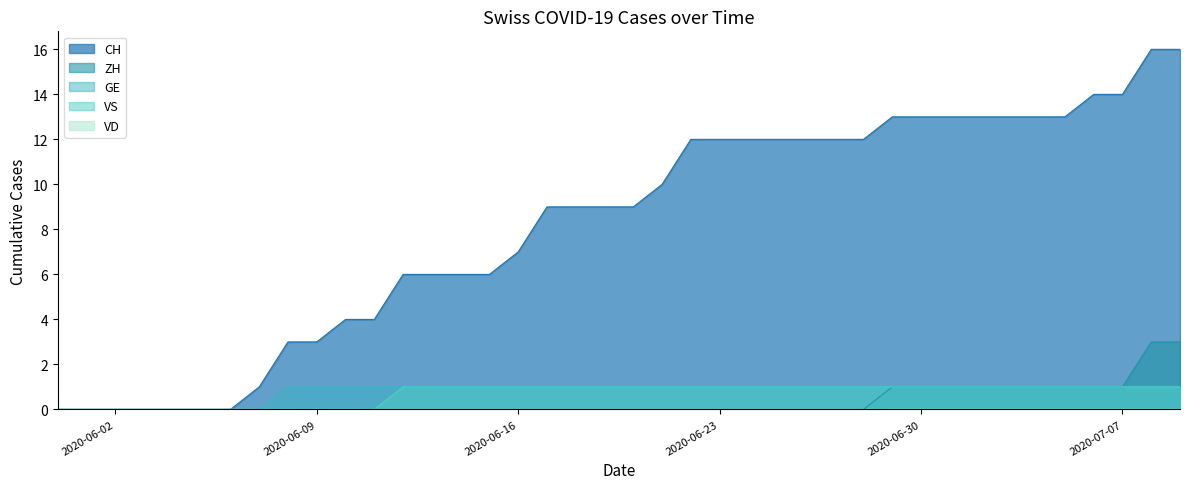

Which has a higher value, 2020-07-02 or 2020-07-04?

2020-07-02